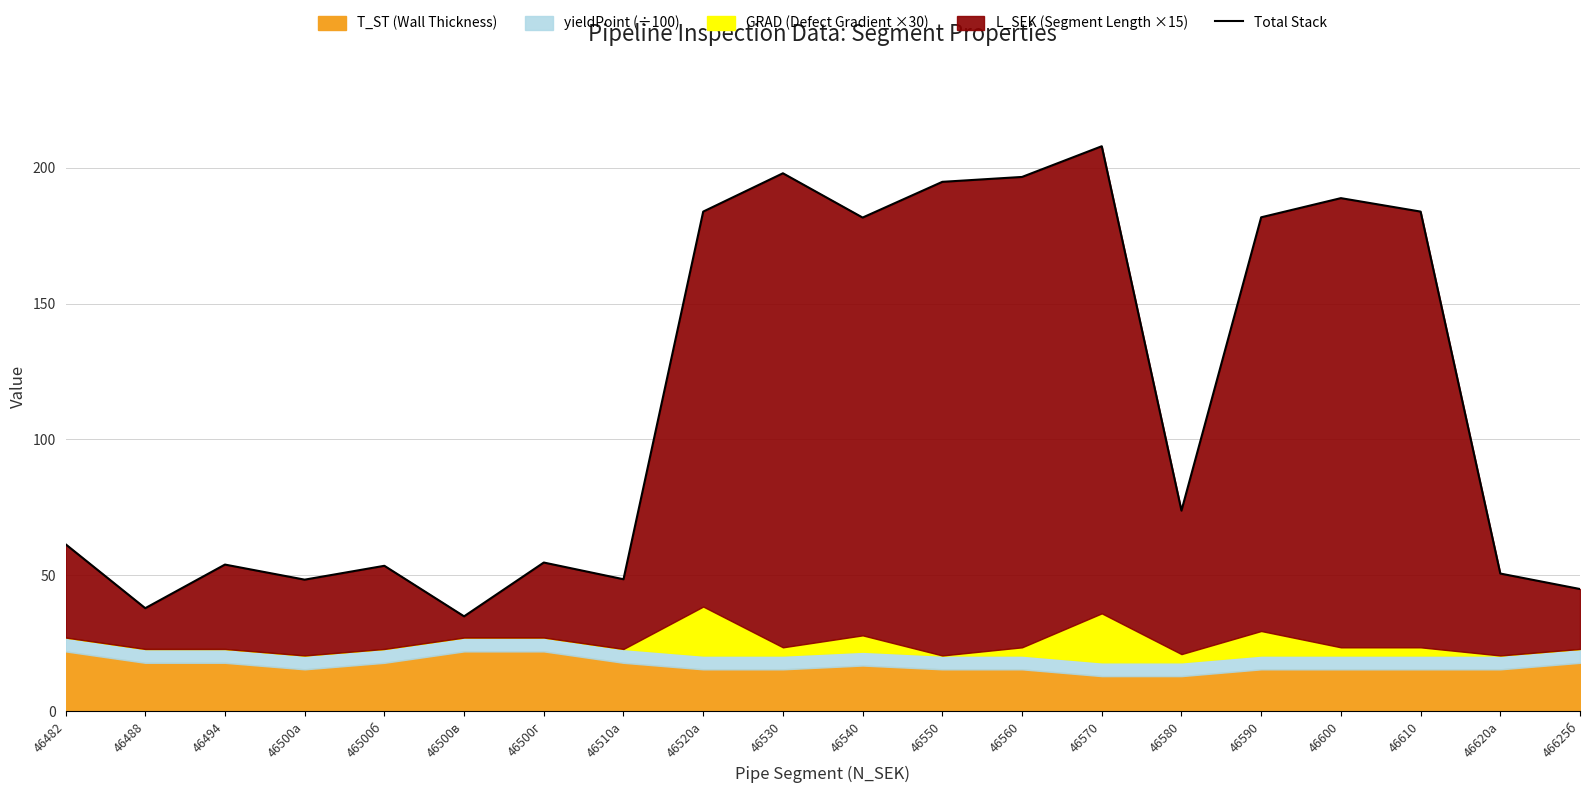

What is the difference between the maximum and minimum values?

173.0